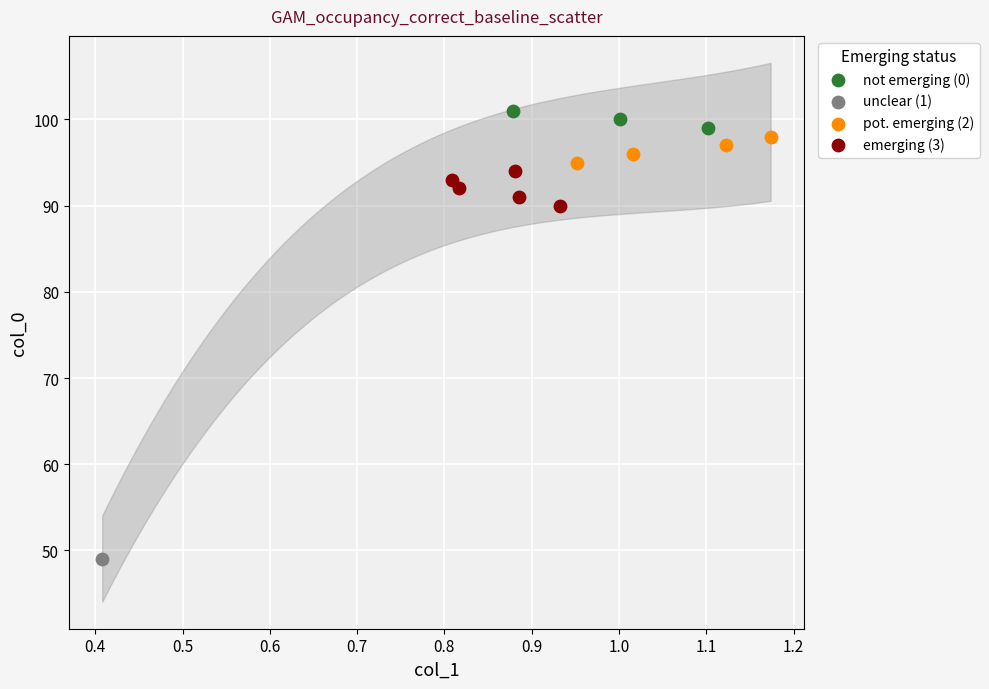

What are all the series names shown in the legend?

not emerging (0), unclear (1), pot. emerging (2), emerging (3)